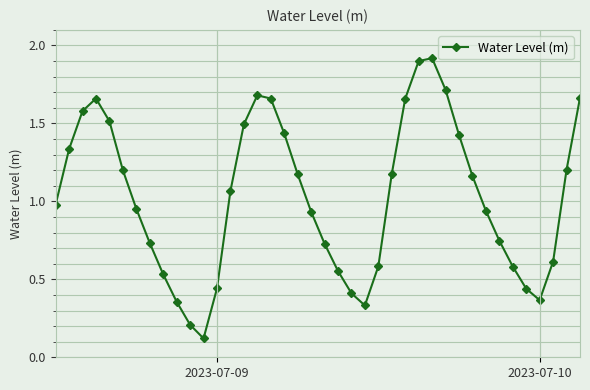

How many points are lower than both their immediate neighbors (excluding endpoints)?

3